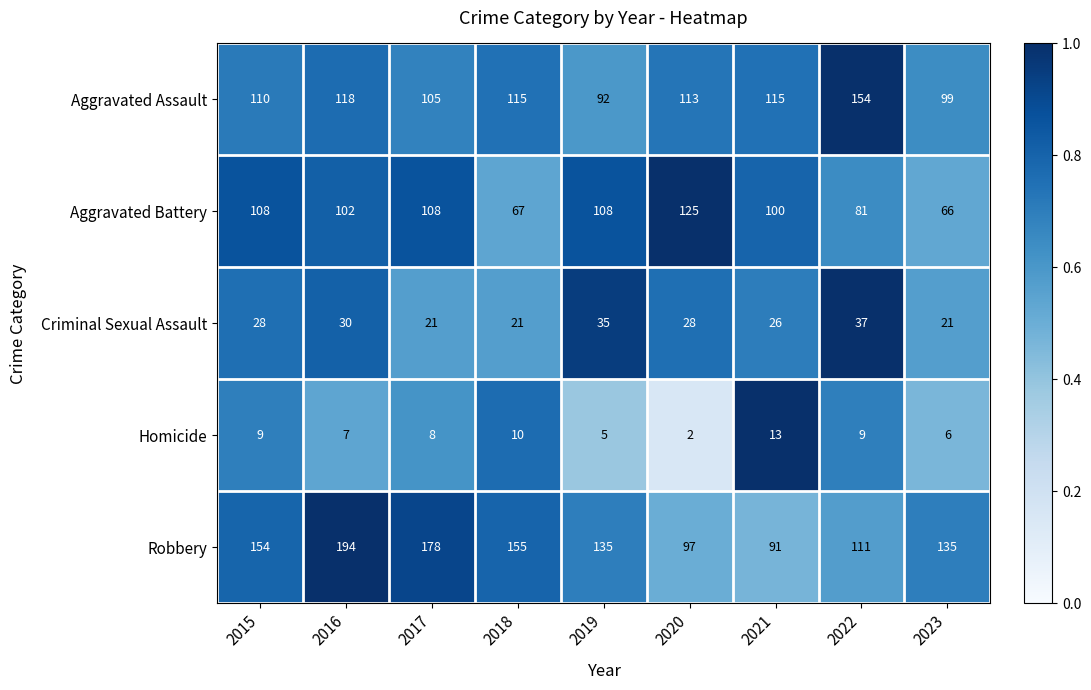

Which series has the widest spread of values?

Robbery